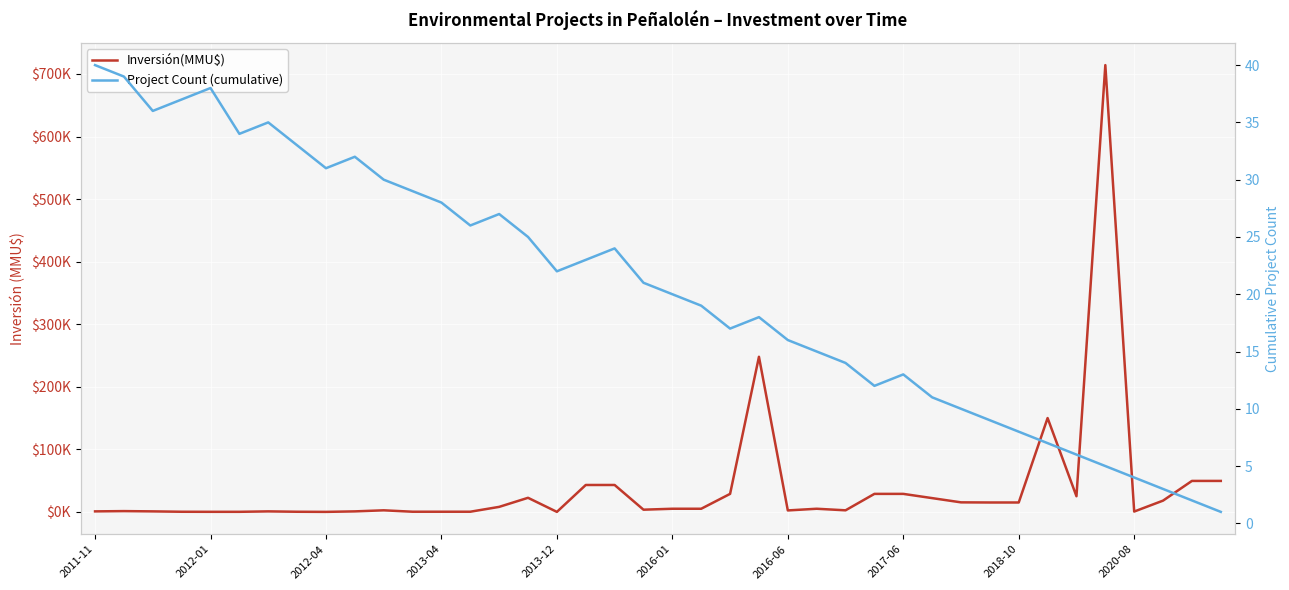

Rank the series by their average value, from highest to lowest.

Inversión(MMU$), Project Count (cumulative)